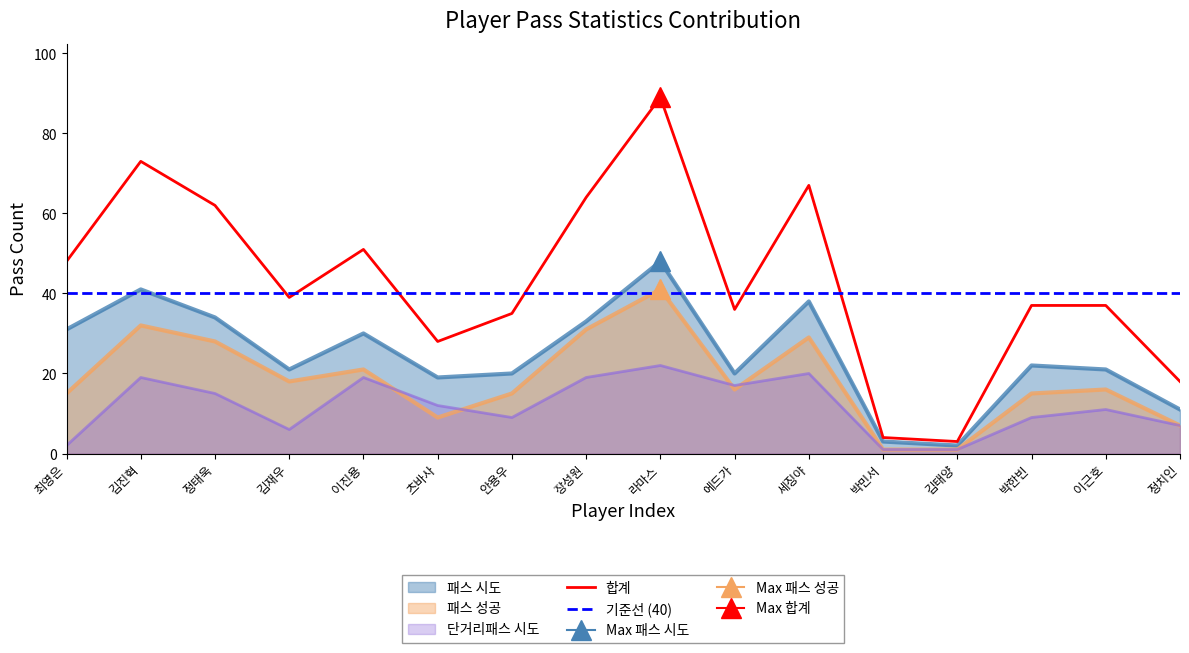

What is the label of the 15th point from the left?

이근호